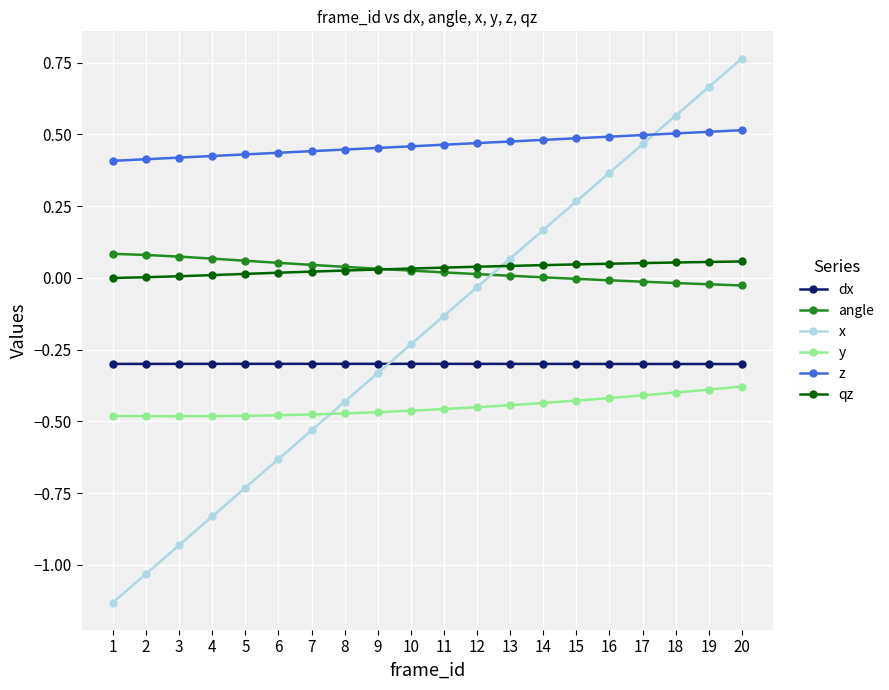

What is the spread (max minus min) of values at 7?

1.0